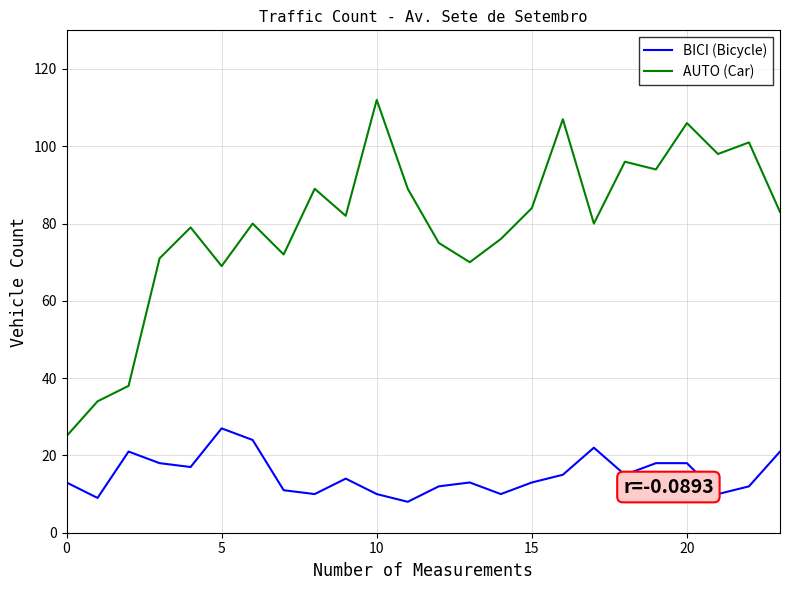

List the series in order of their peak value, lowest first.

BICI (Bicycle), AUTO (Car)